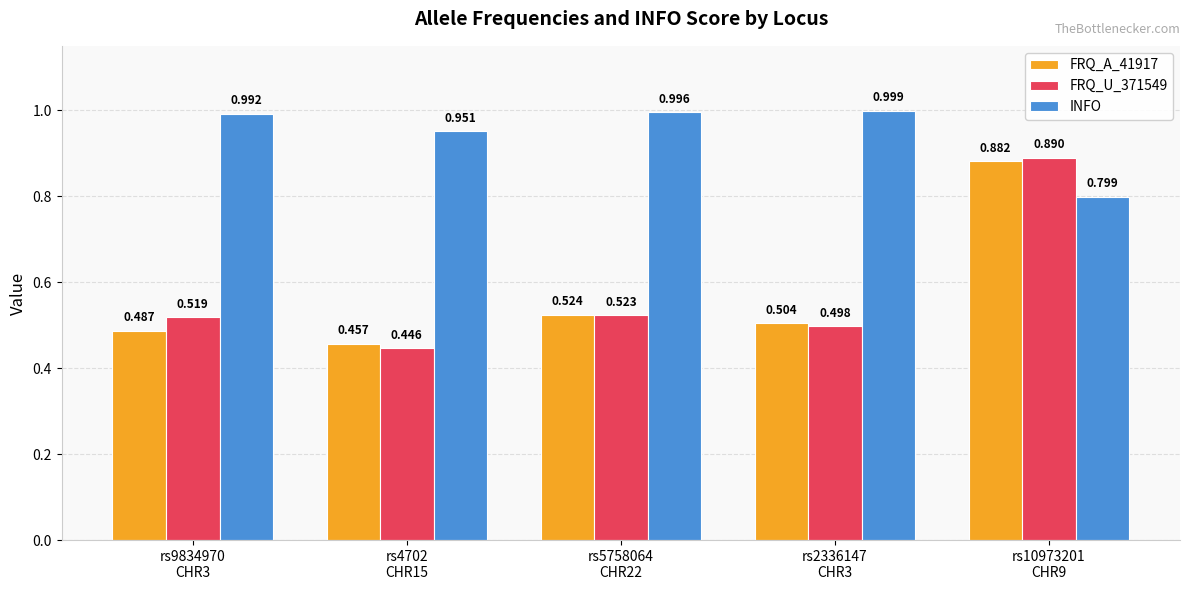

Which series changed the most between rs9834970
CHR3 and rs2336147
CHR3?

FRQ_U_371549